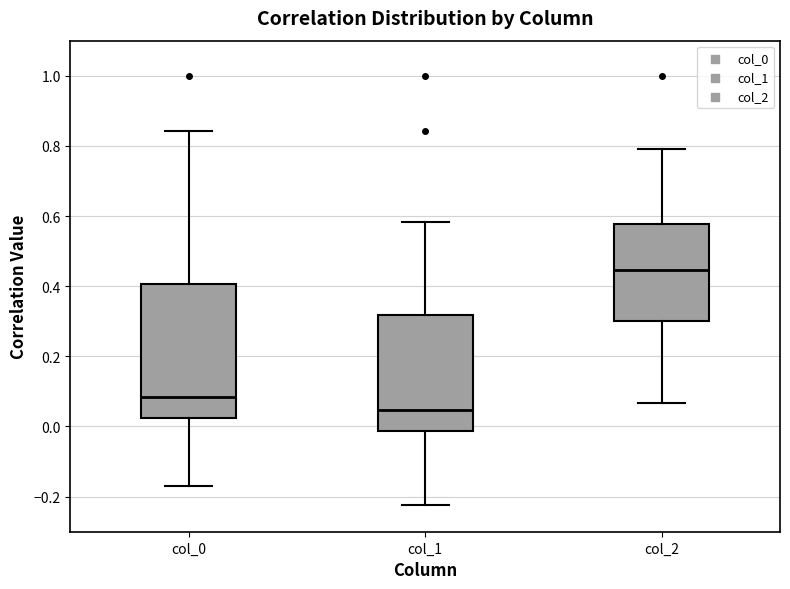

Comparing the boxes themselves (not the whiskers), which one is the tallest?

col_0